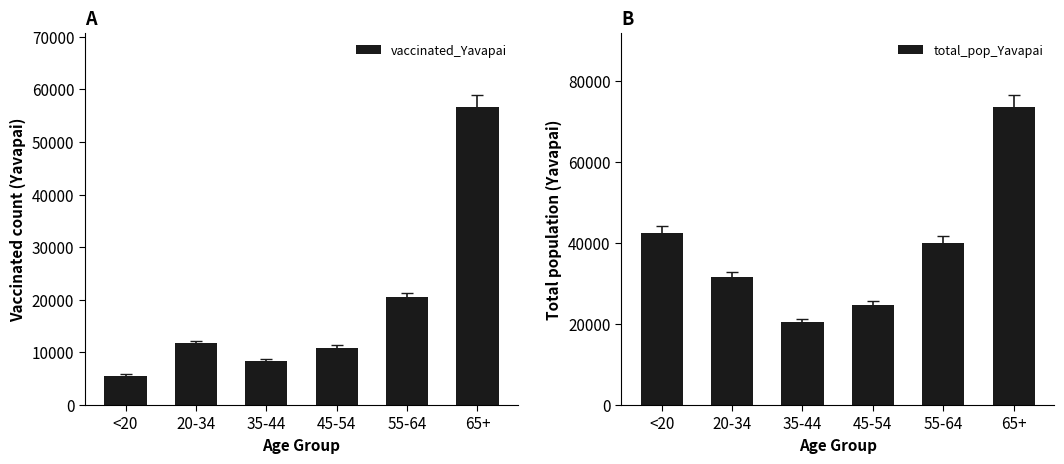

What is the minimum value for vaccinated_Yavapai?

5579